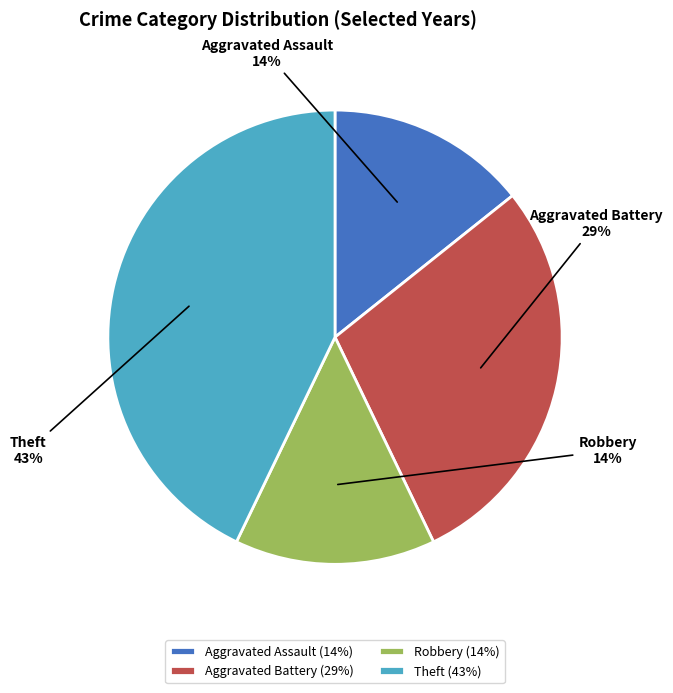

Is it true that Aggravated Assault is 14% of the pie?

True